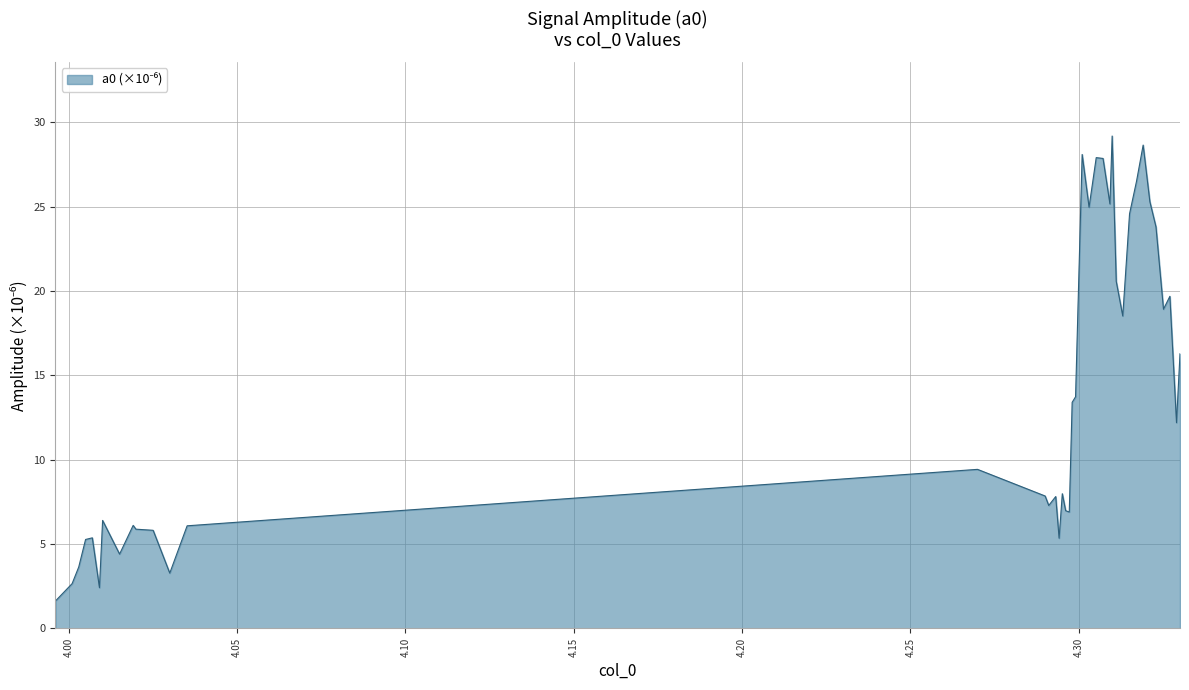

What is the maximum value shown in the chart?

29.2